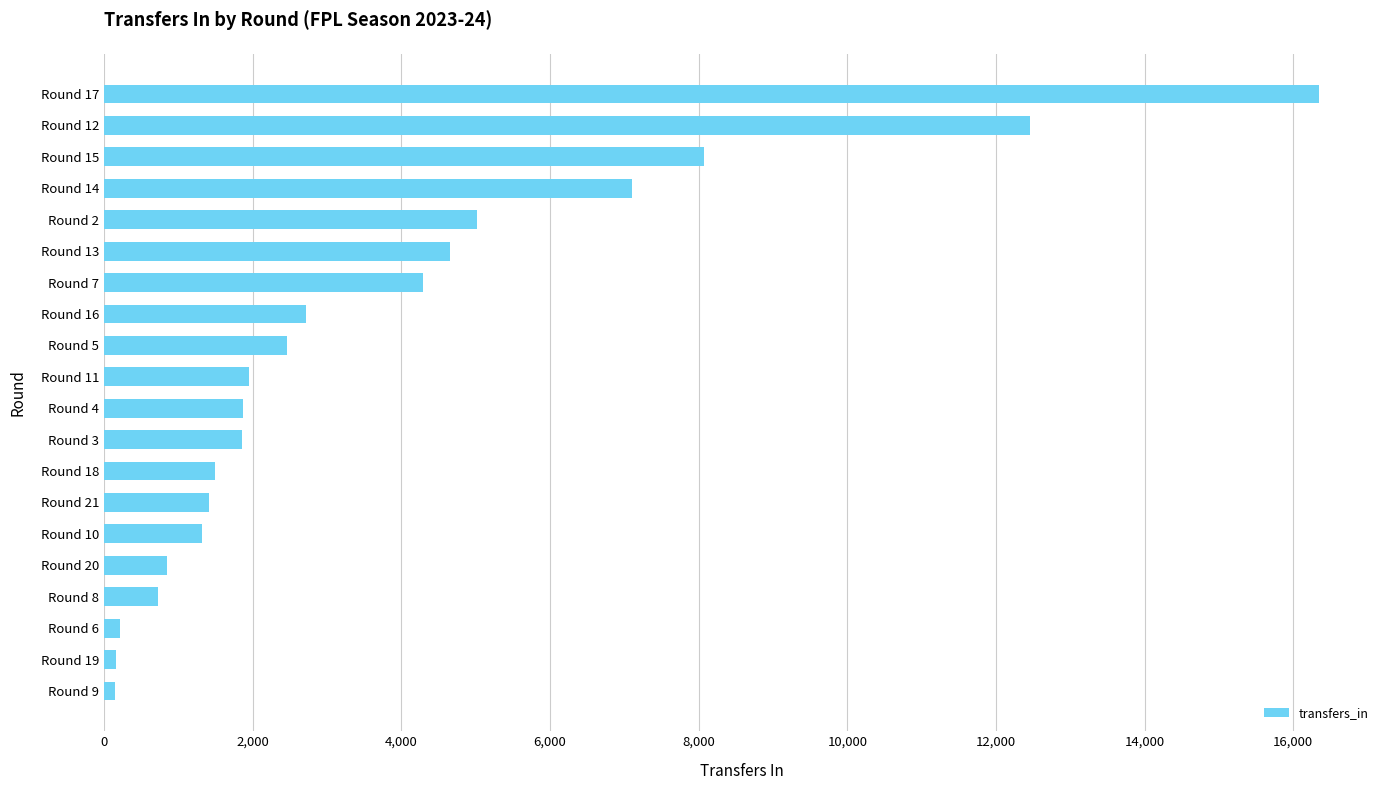

At which label is the value closest to 8251?

Round 15